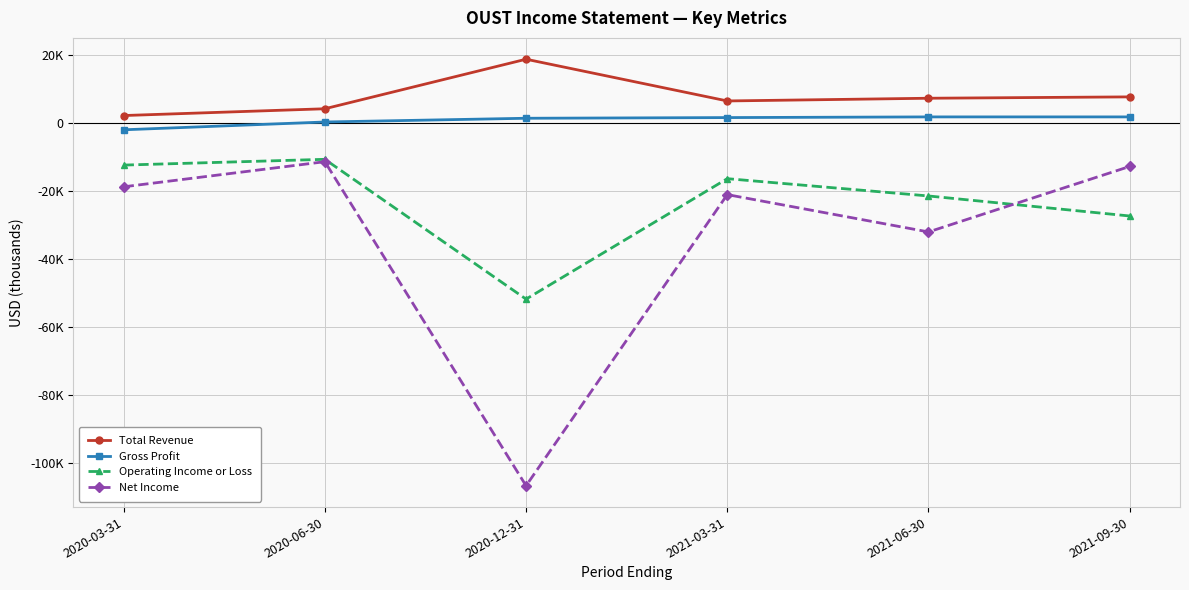

What is the value of the Operating Income or Loss point at the 3rd from the left?

-51800